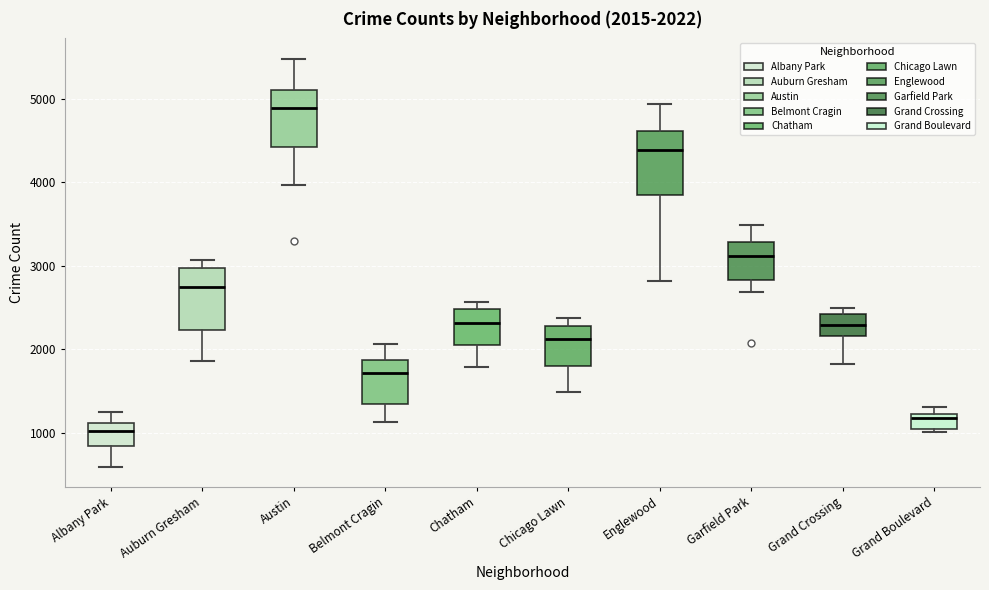

Which box has the lowest median line?

Albany Park